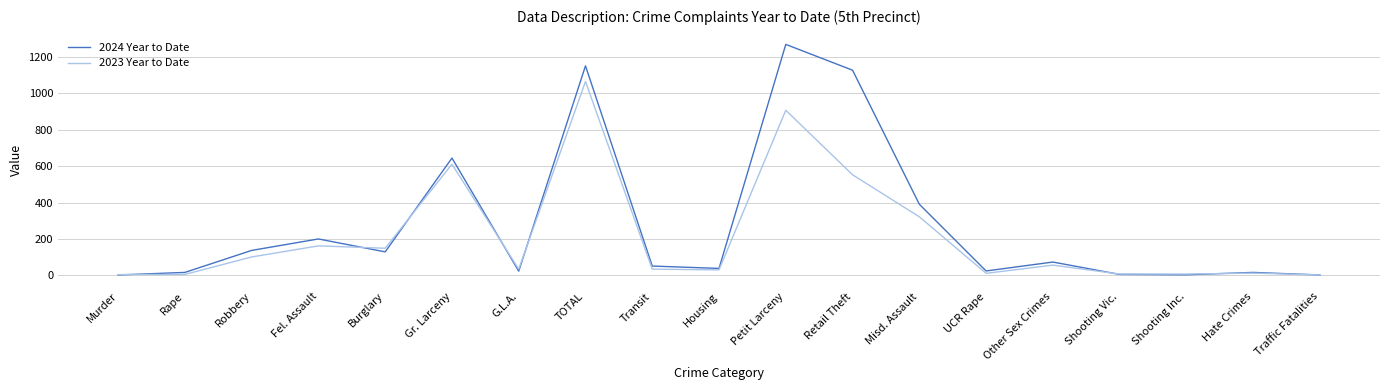

What position from the left is Shooting Vic.?

16